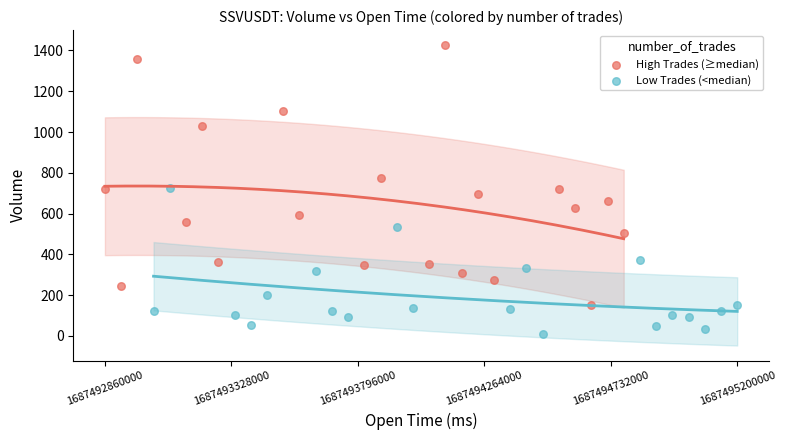

Which series contains the lowest Y value?

Low Trades (<median)